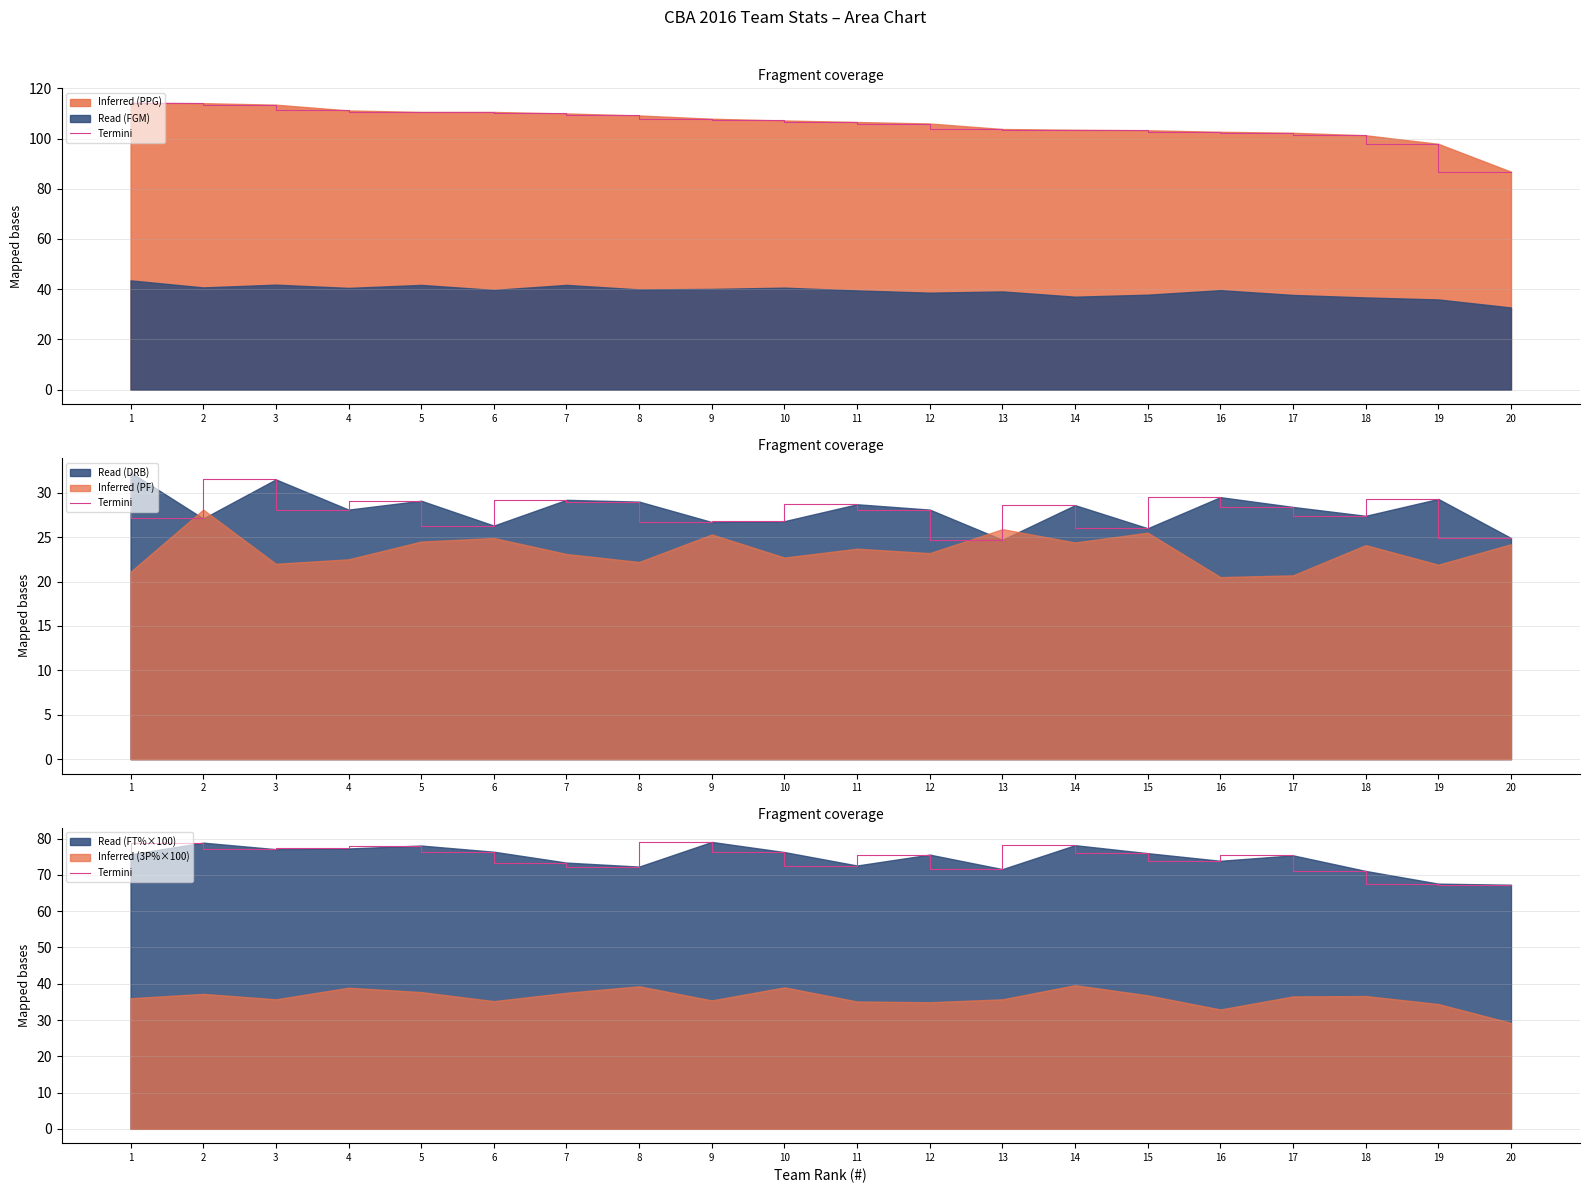

Which series changed the most between 2 and 19?

PPG line